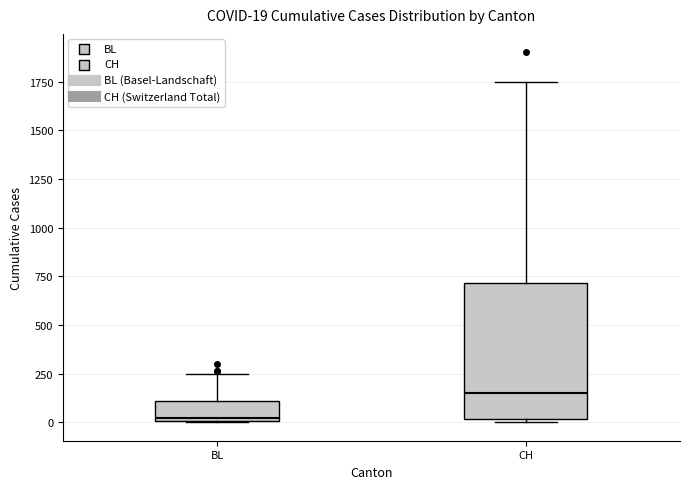

Which box has the lowest median line?

BL